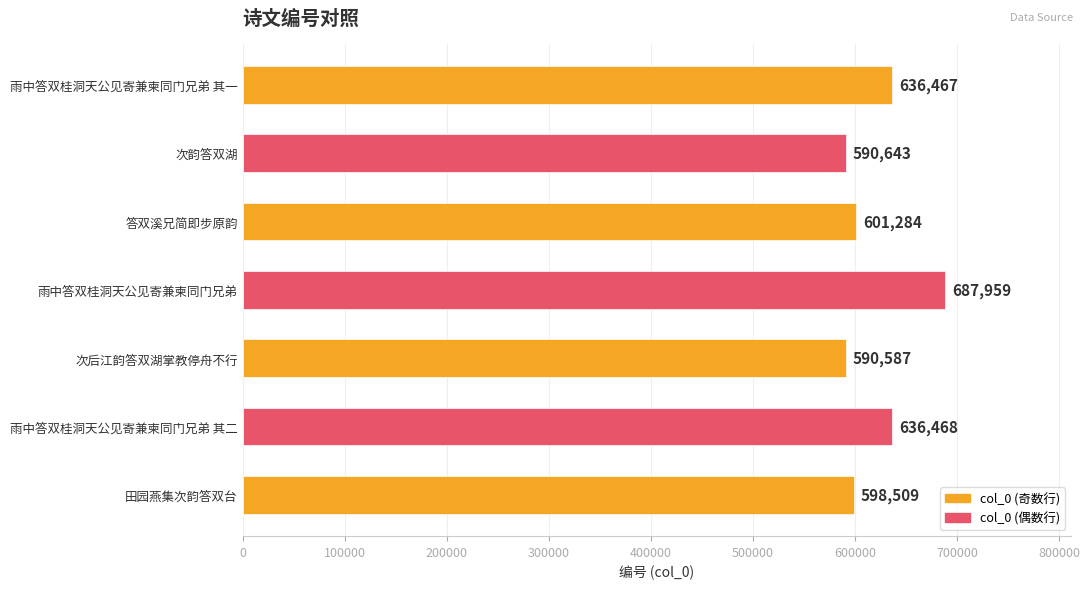

List the labels in order of value, largest first.

雨中答双桂洞天公见寄兼柬同门兄弟, 雨中答双桂洞天公见寄兼柬同门兄弟 其二, 雨中答双桂洞天公见寄兼柬同门兄弟 其一, 答双溪兄简即步原韵, 田园燕集次韵答双台, 次韵答双湖, 次后江韵答双湖掌教停舟不行